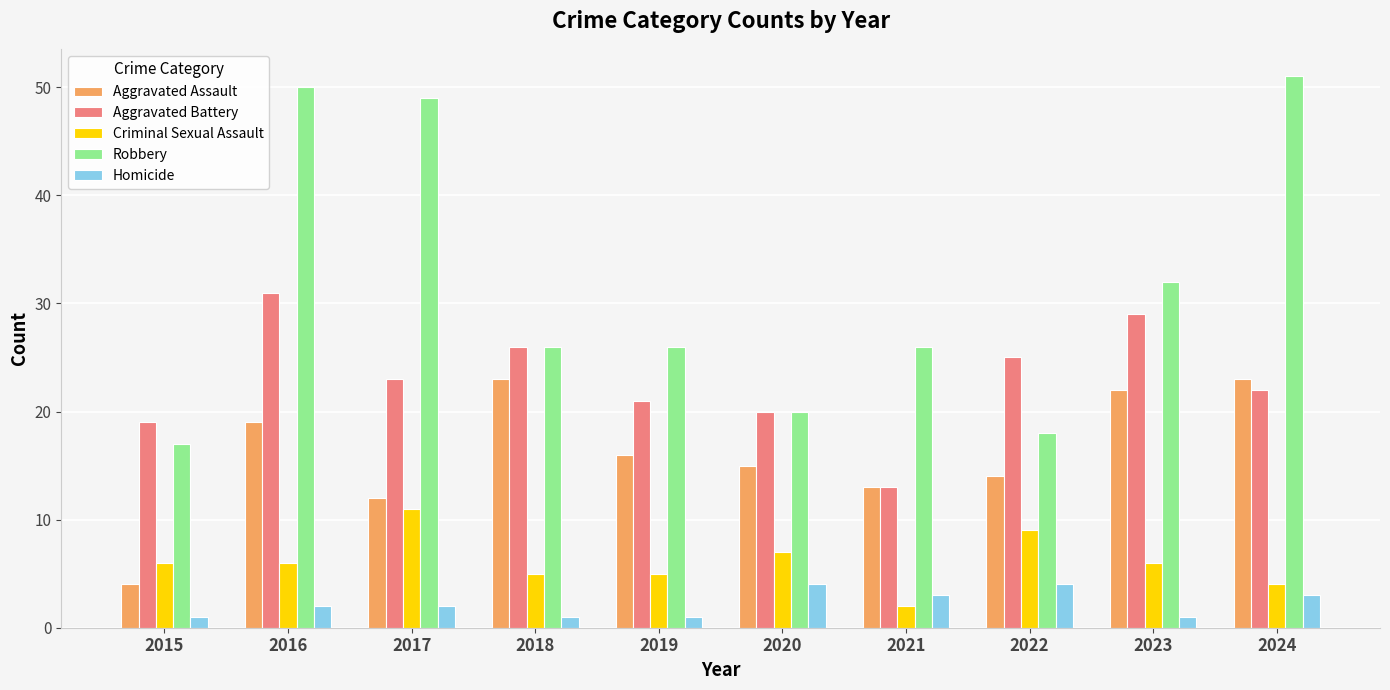

The value of Aggravated Battery at 2016 is 49. True or false?

False